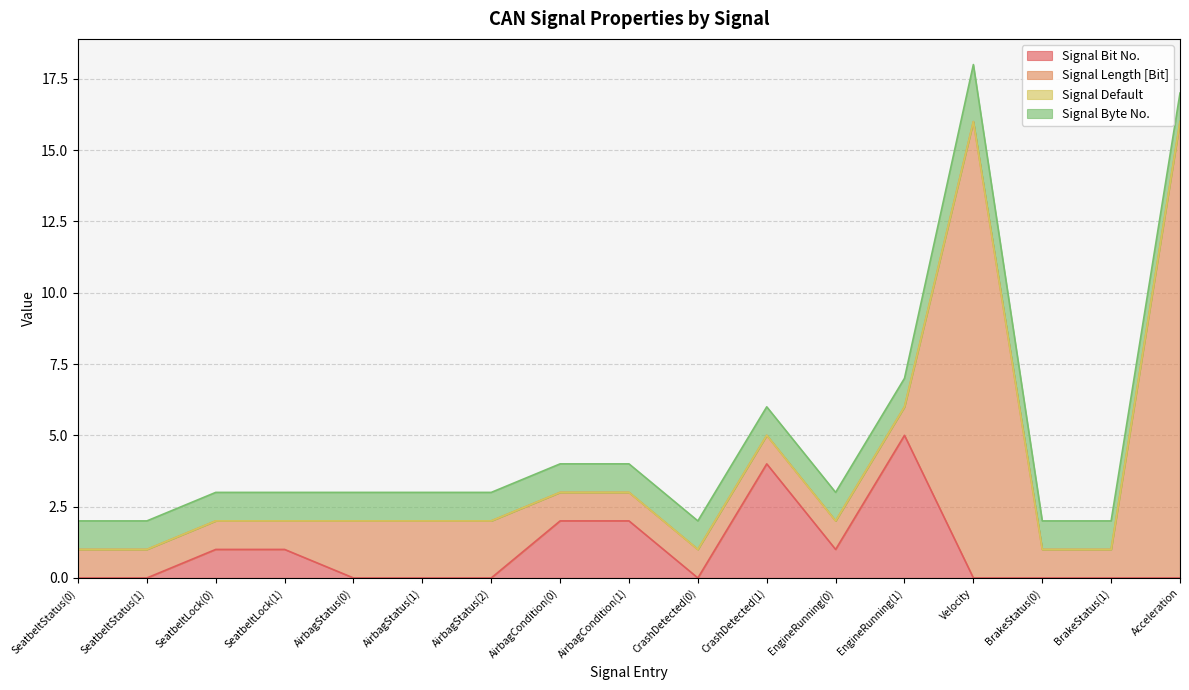

What is the difference between the highest and lowest values at AirbagCondition(0)?

2